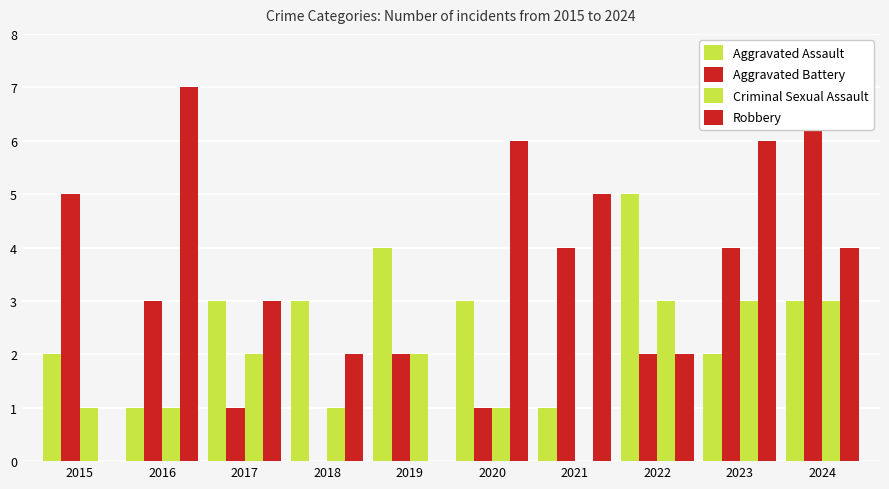

What is the difference between the maximum and minimum values in the Aggravated Battery series?

7